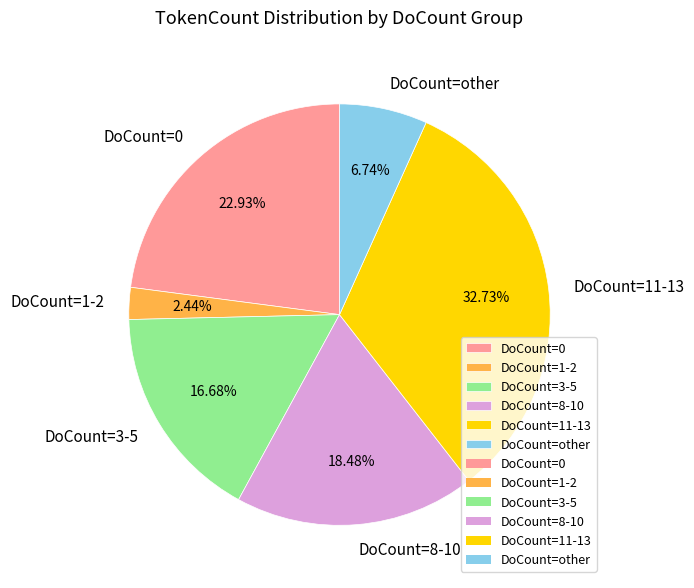

What is the largest slice in the pie chart?

DoCount=11-13